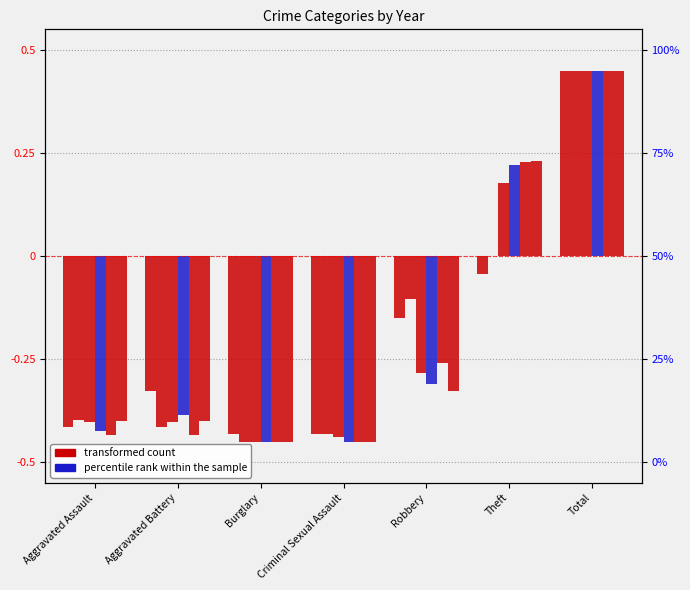

Which series has the largest total across all categories?

2019